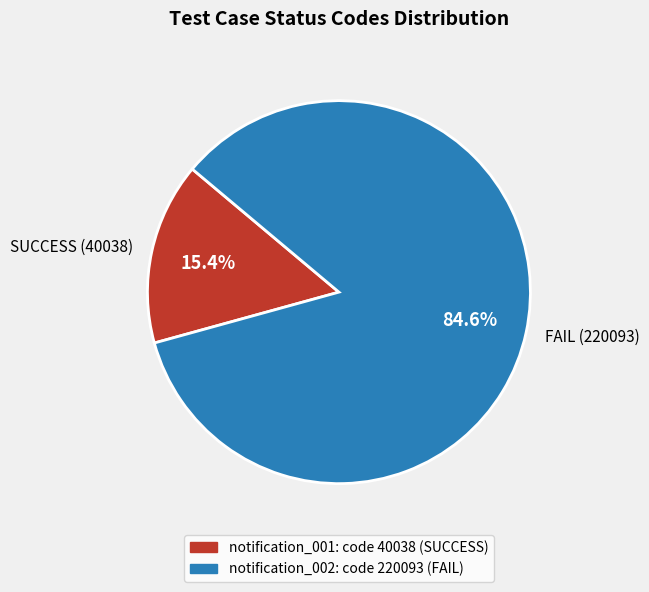

What percentage do SUCCESS (40038) and FAIL (220093) together represent?

100.0%